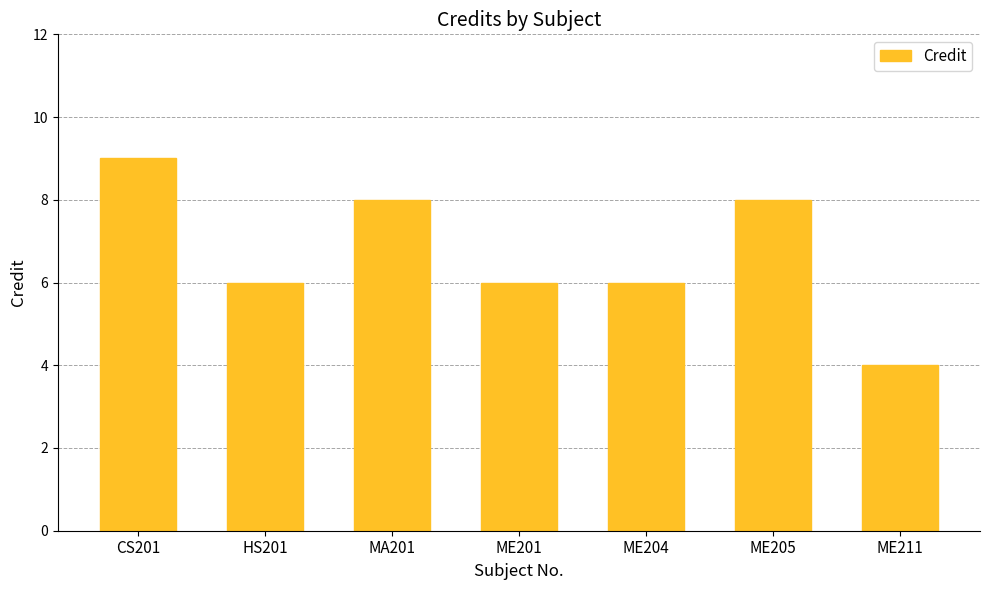

Reading left to right, list all the values displayed in this chart.

CS201=9	HS201=6	MA201=8	ME201=6	ME204=6	ME205=8	ME211=4